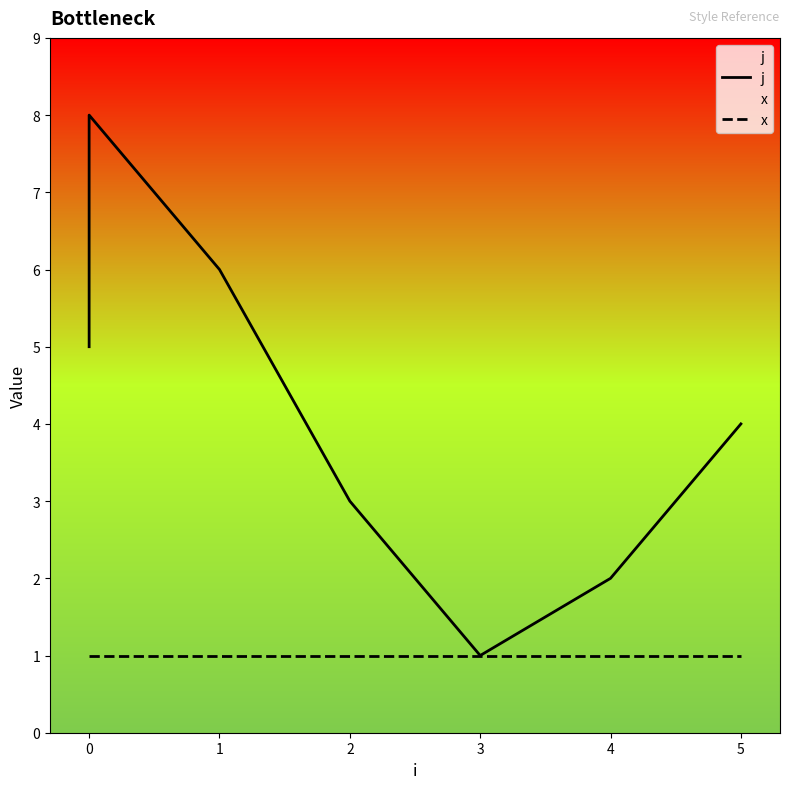

Which series has the largest total across all categories?

j